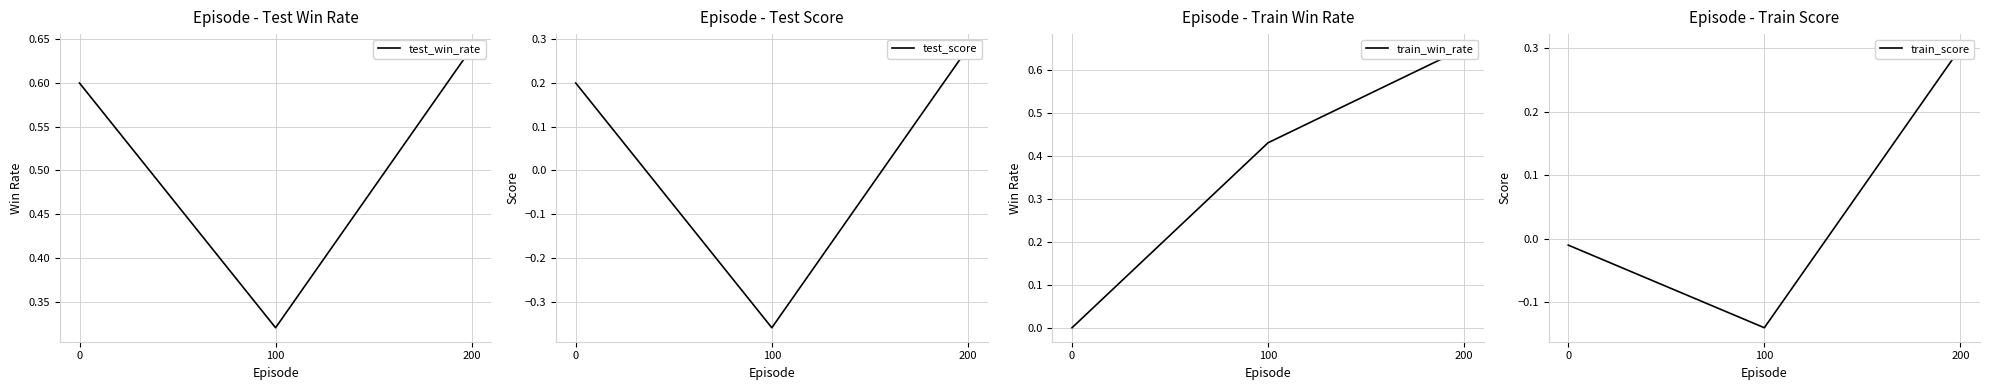

Which category has the lowest value across all series?

100